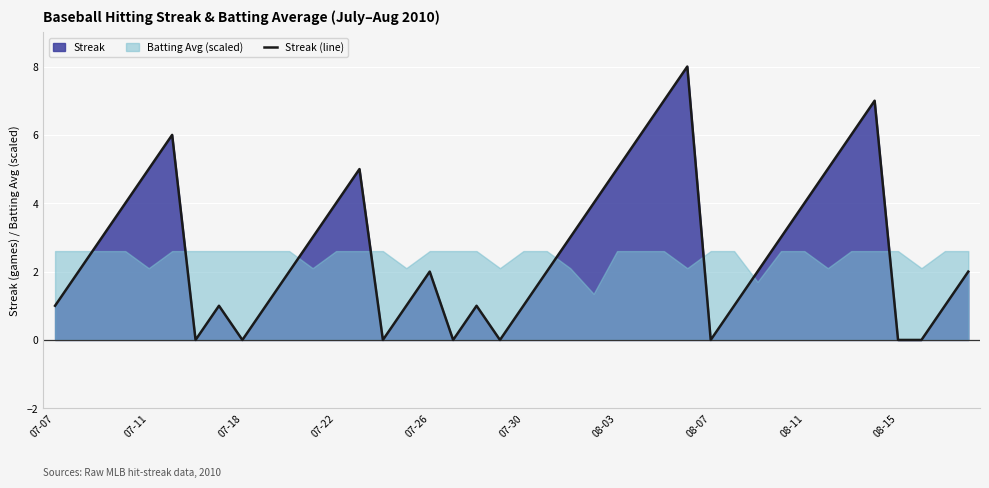

The chart shows a value of 1 at 38. True or false?

True